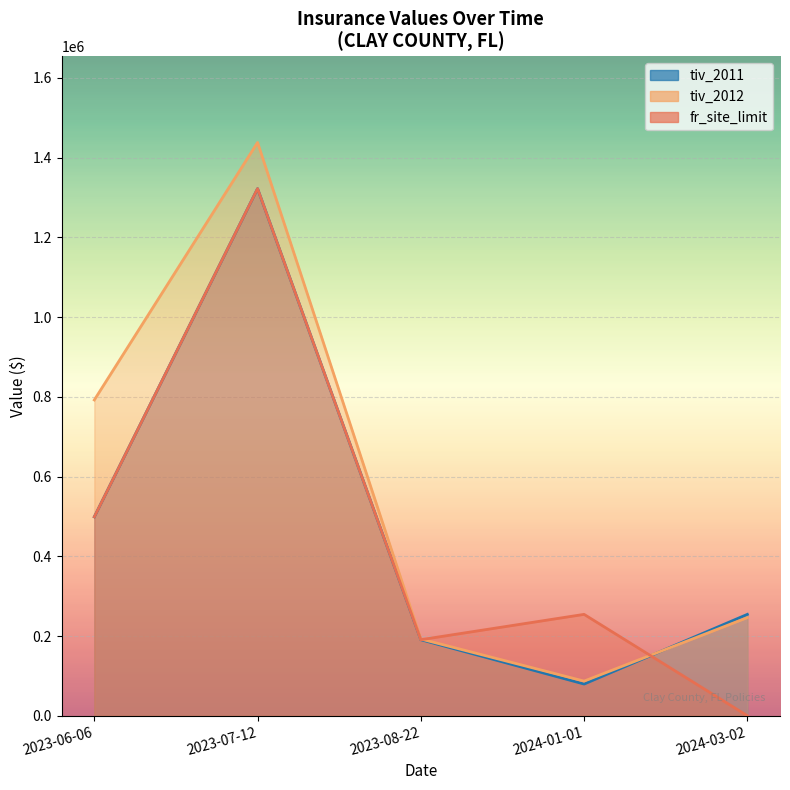

The value of tiv_2011 at 2023-06-06 is 498960.0. True or false?

True